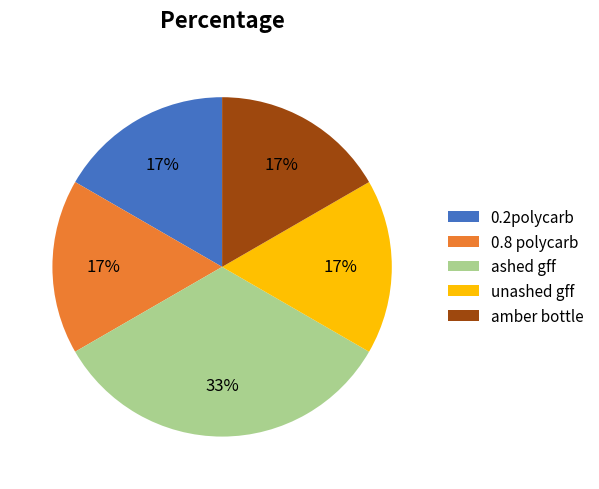

How many slices are in this pie chart?

5